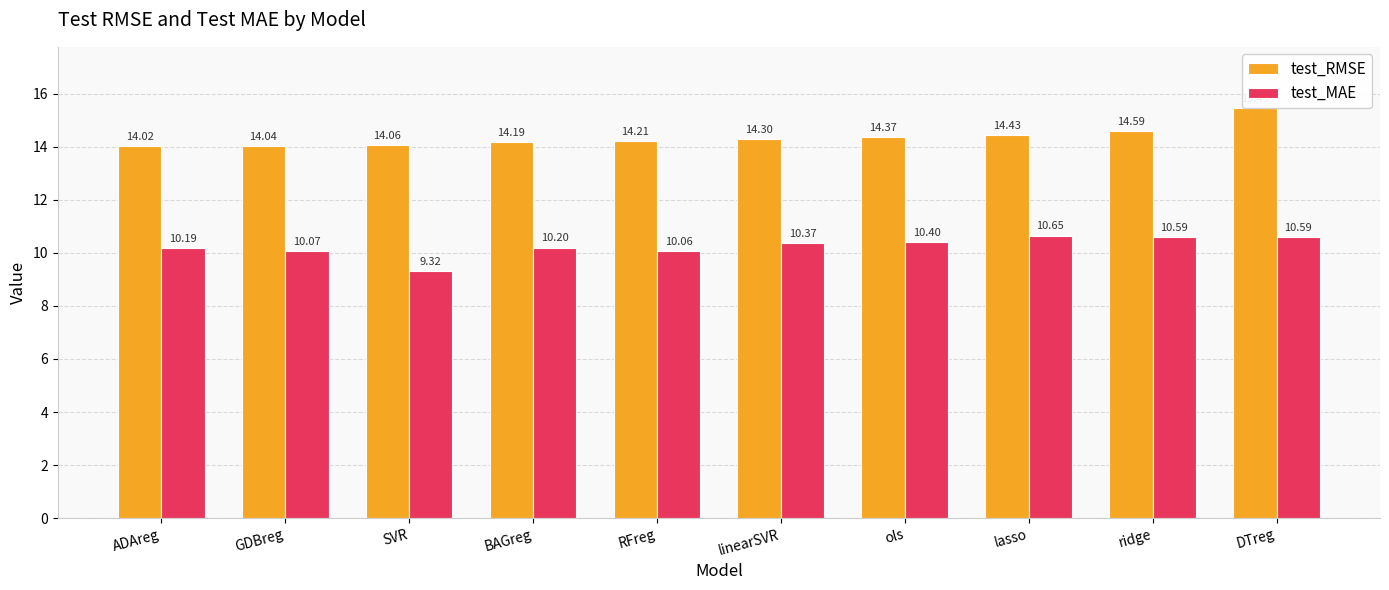

What are all the series names shown in the legend?

test_RMSE, test_MAE